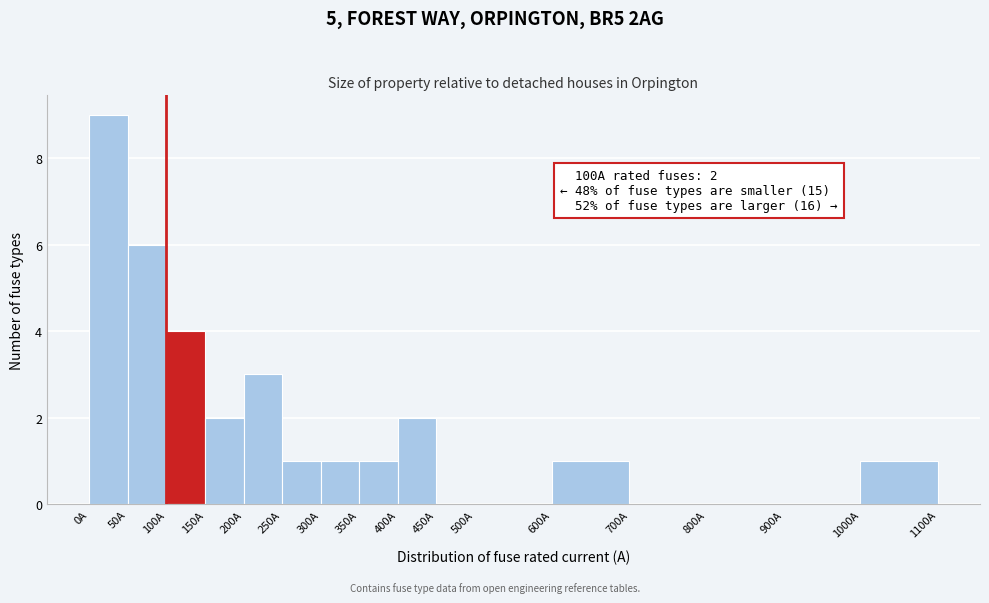

Which range on the x-axis has the tallest bar?

0 to 50